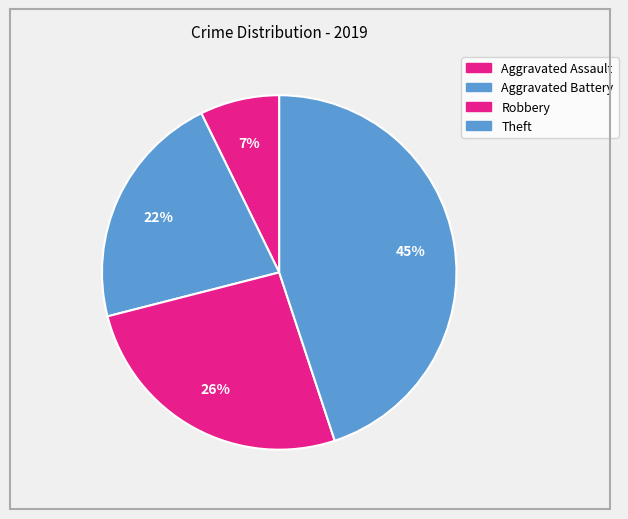

Which slice is the smallest?

Aggravated Assault